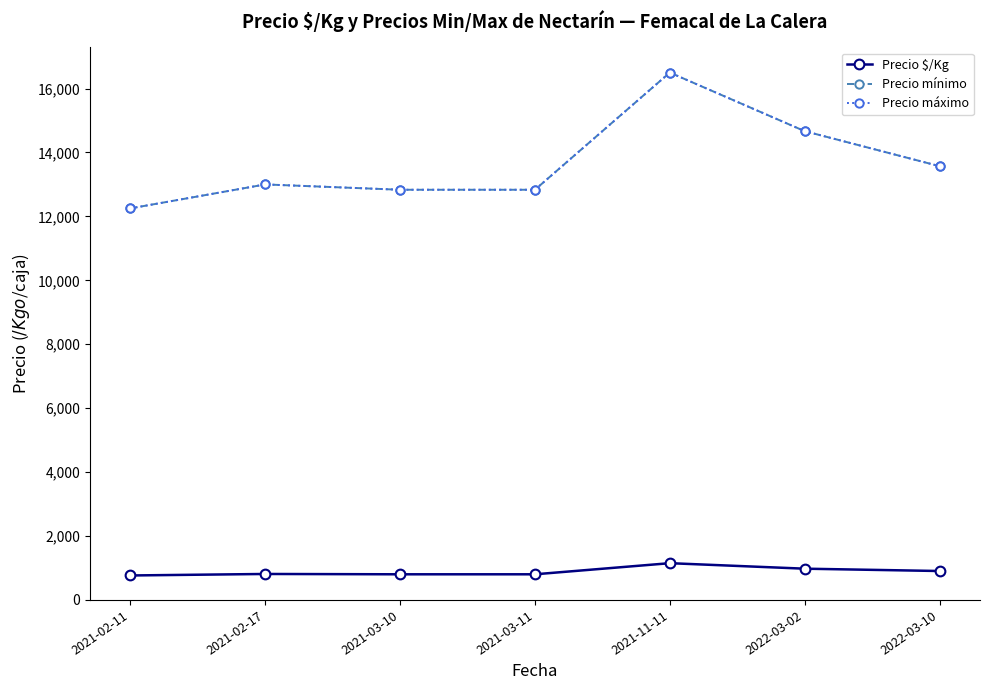

At which category does Precio mínimo reach its first local peak?

2021-02-17